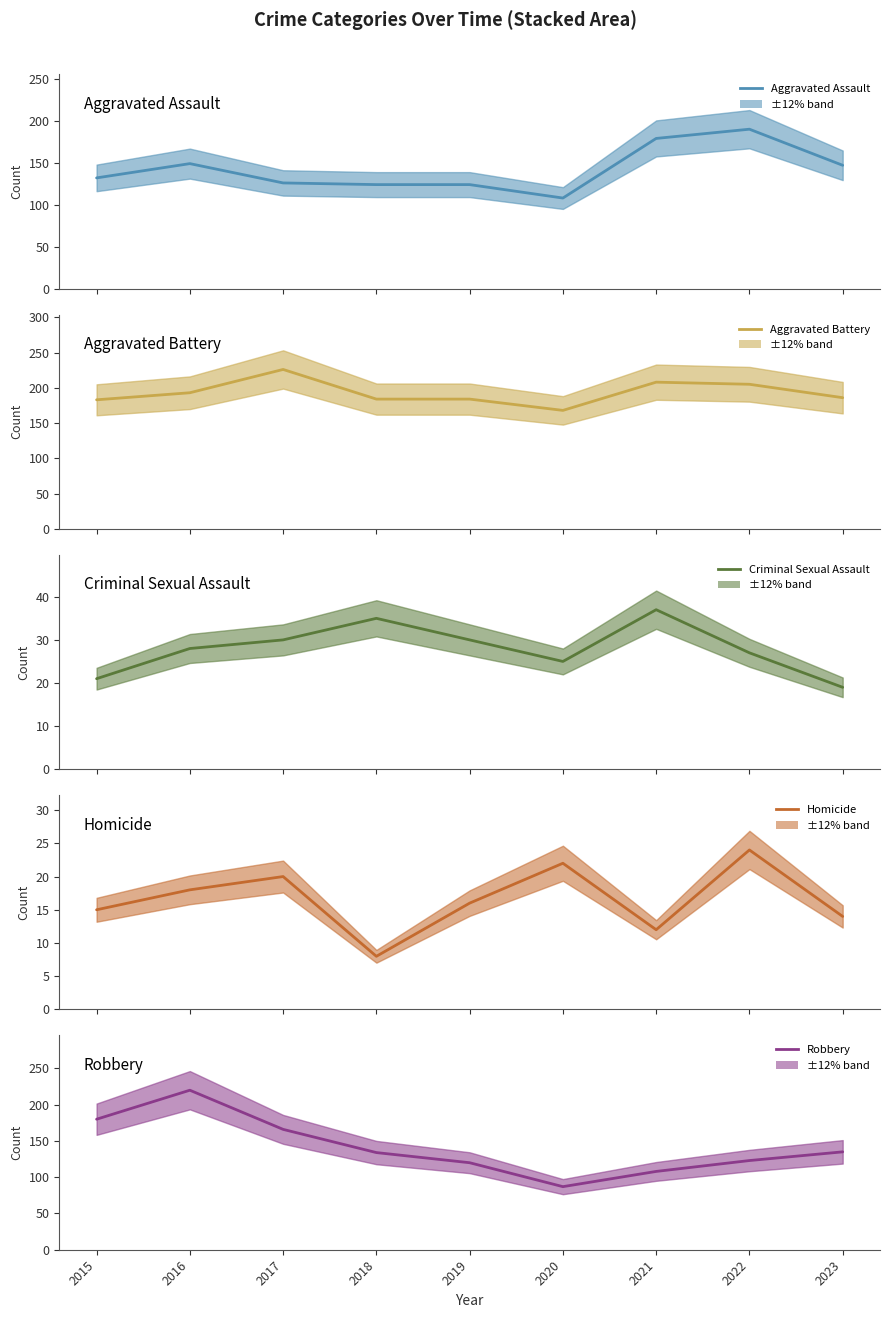

At which category is the sum across all series the highest?

2016